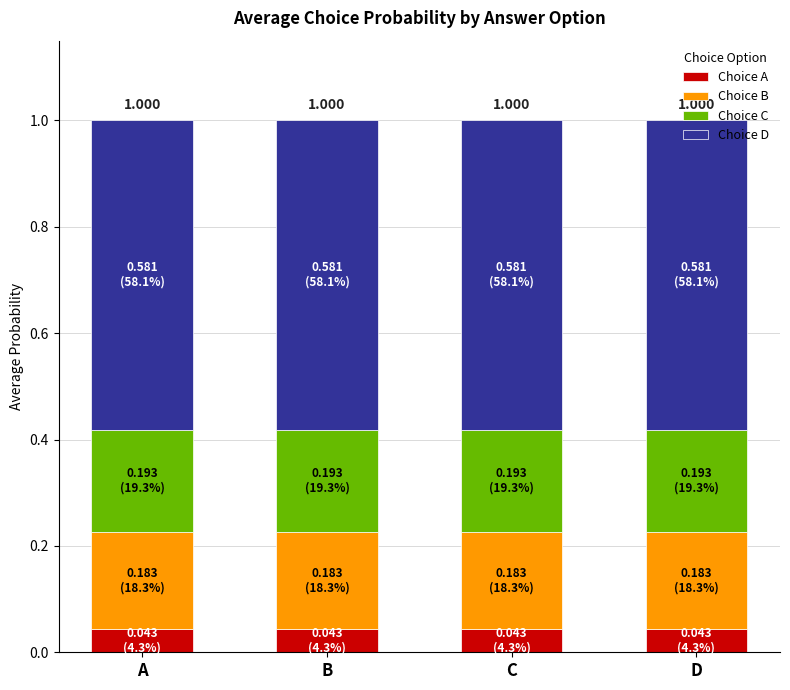

How many bars are there in total?

4